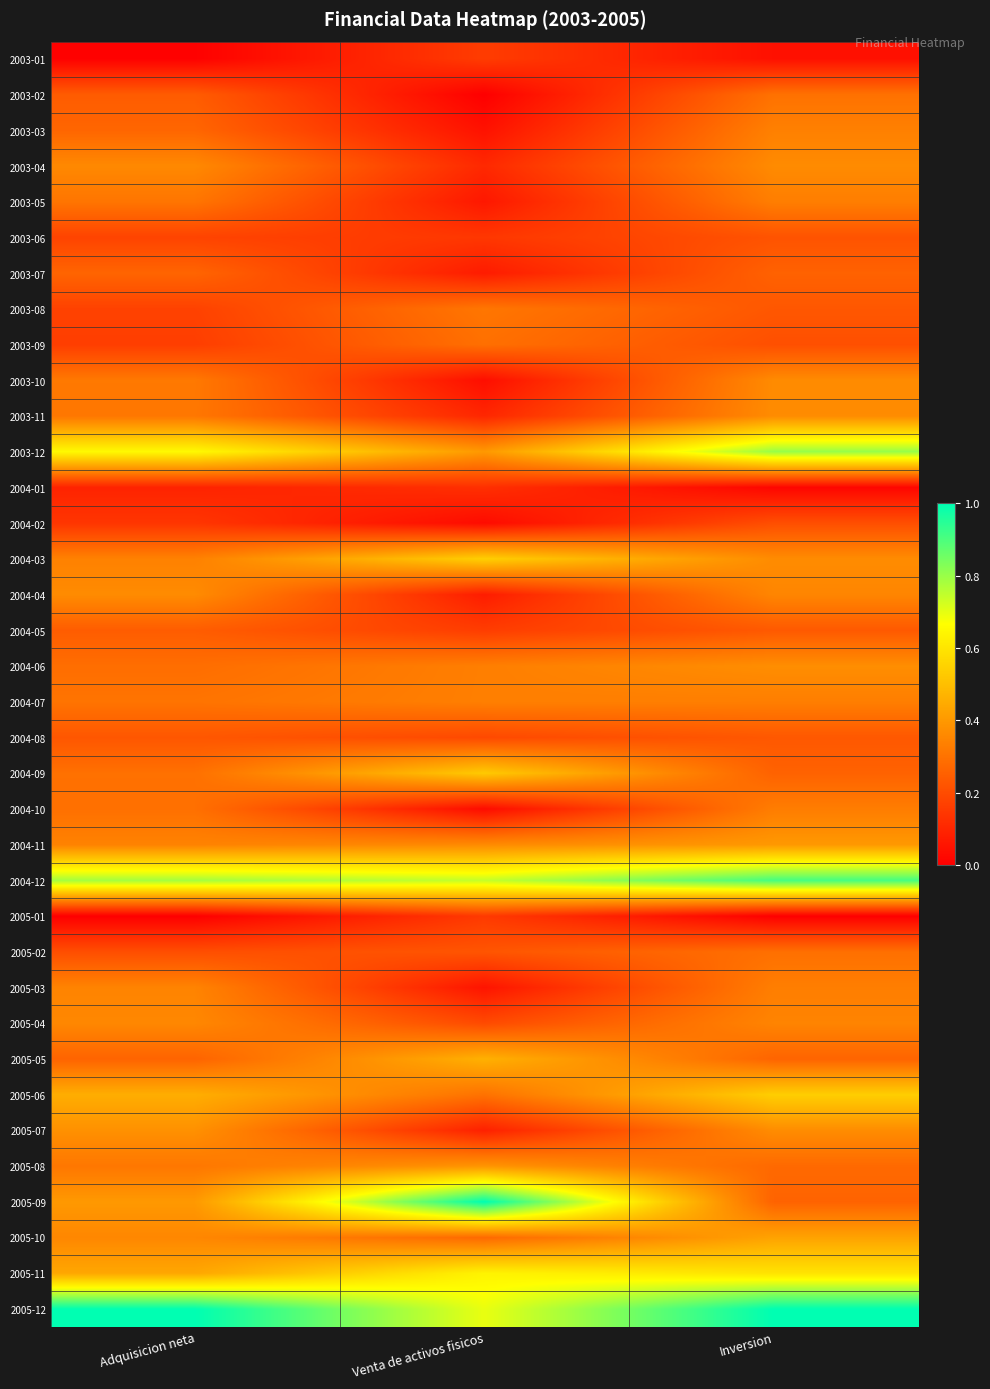

Reading left to right, extract all data points from this chart.

2003-01: Adquisicion neta=0.0	Venta de activos fisicos=0.2	Inversion=0.0
2003-02: Adquisicion neta=0.2	Venta de activos fisicos=0.0	Inversion=0.3
2003-03: Adquisicion neta=0.3	Venta de activos fisicos=0.0	Inversion=0.3
2003-04: Adquisicion neta=0.4	Venta de activos fisicos=0.1	Inversion=0.4
2003-05: Adquisicion neta=0.3	Venta de activos fisicos=0.1	Inversion=0.3
2003-06: Adquisicion neta=0.2	Venta de activos fisicos=0.1	Inversion=0.2
2003-07: Adquisicion neta=0.3	Venta de activos fisicos=0.1	Inversion=0.3
2003-08: Adquisicion neta=0.2	Venta de activos fisicos=0.3	Inversion=0.2
2003-09: Adquisicion neta=0.2	Venta de activos fisicos=0.3	Inversion=0.2
2003-10: Adquisicion neta=0.3	Venta de activos fisicos=0.0	Inversion=0.4
2003-11: Adquisicion neta=0.3	Venta de activos fisicos=0.1	Inversion=0.4
2003-12: Adquisicion neta=0.7	Venta de activos fisicos=0.4	Inversion=0.8
2004-01: Adquisicion neta=0.1	Venta de activos fisicos=0.1	Inversion=0.0
2004-02: Adquisicion neta=0.1	Venta de activos fisicos=0.0	Inversion=0.2
2004-03: Adquisicion neta=0.3	Venta de activos fisicos=0.5	Inversion=0.4
2004-04: Adquisicion neta=0.4	Venta de activos fisicos=0.1	Inversion=0.4
2004-05: Adquisicion neta=0.2	Venta de activos fisicos=0.2	Inversion=0.2
2004-06: Adquisicion neta=0.3	Venta de activos fisicos=0.3	Inversion=0.4
2004-07: Adquisicion neta=0.3	Venta de activos fisicos=0.3	Inversion=0.3
2004-08: Adquisicion neta=0.2	Venta de activos fisicos=0.2	Inversion=0.2
2004-09: Adquisicion neta=0.3	Venta de activos fisicos=0.5	Inversion=0.3
2004-10: Adquisicion neta=0.3	Venta de activos fisicos=0.0	Inversion=0.3
2004-11: Adquisicion neta=0.3	Venta de activos fisicos=0.4	Inversion=0.4
2004-12: Adquisicion neta=0.8	Venta de activos fisicos=0.7	Inversion=0.9
2005-01: Adquisicion neta=0.0	Venta de activos fisicos=0.2	Inversion=0.0
2005-02: Adquisicion neta=0.2	Venta de activos fisicos=0.2	Inversion=0.3
2005-03: Adquisicion neta=0.3	Venta de activos fisicos=0.1	Inversion=0.3
2005-04: Adquisicion neta=0.4	Venta de activos fisicos=0.2	Inversion=0.3
2005-05: Adquisicion neta=0.3	Venta de activos fisicos=0.5	Inversion=0.3
2005-06: Adquisicion neta=0.5	Venta de activos fisicos=0.3	Inversion=0.5
2005-07: Adquisicion neta=0.4	Venta de activos fisicos=0.1	Inversion=0.4
2005-08: Adquisicion neta=0.3	Venta de activos fisicos=0.4	Inversion=0.3
2005-09: Adquisicion neta=0.4	Venta de activos fisicos=1.0	Inversion=0.3
2005-10: Adquisicion neta=0.4	Venta de activos fisicos=0.3	Inversion=0.4
2005-11: Adquisicion neta=0.4	Venta de activos fisicos=0.6	Inversion=0.6
2005-12: Adquisicion neta=1.0	Venta de activos fisicos=0.7	Inversion=1.0